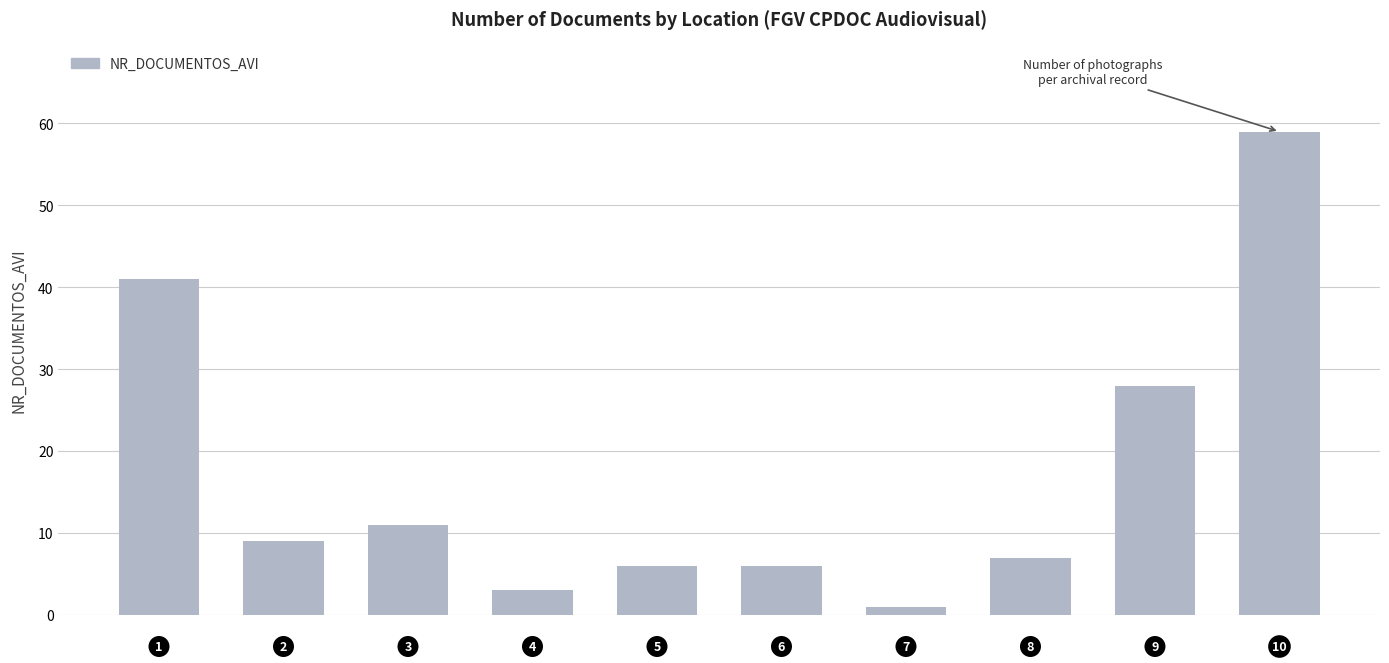

What is the maximum value shown in the chart?

59